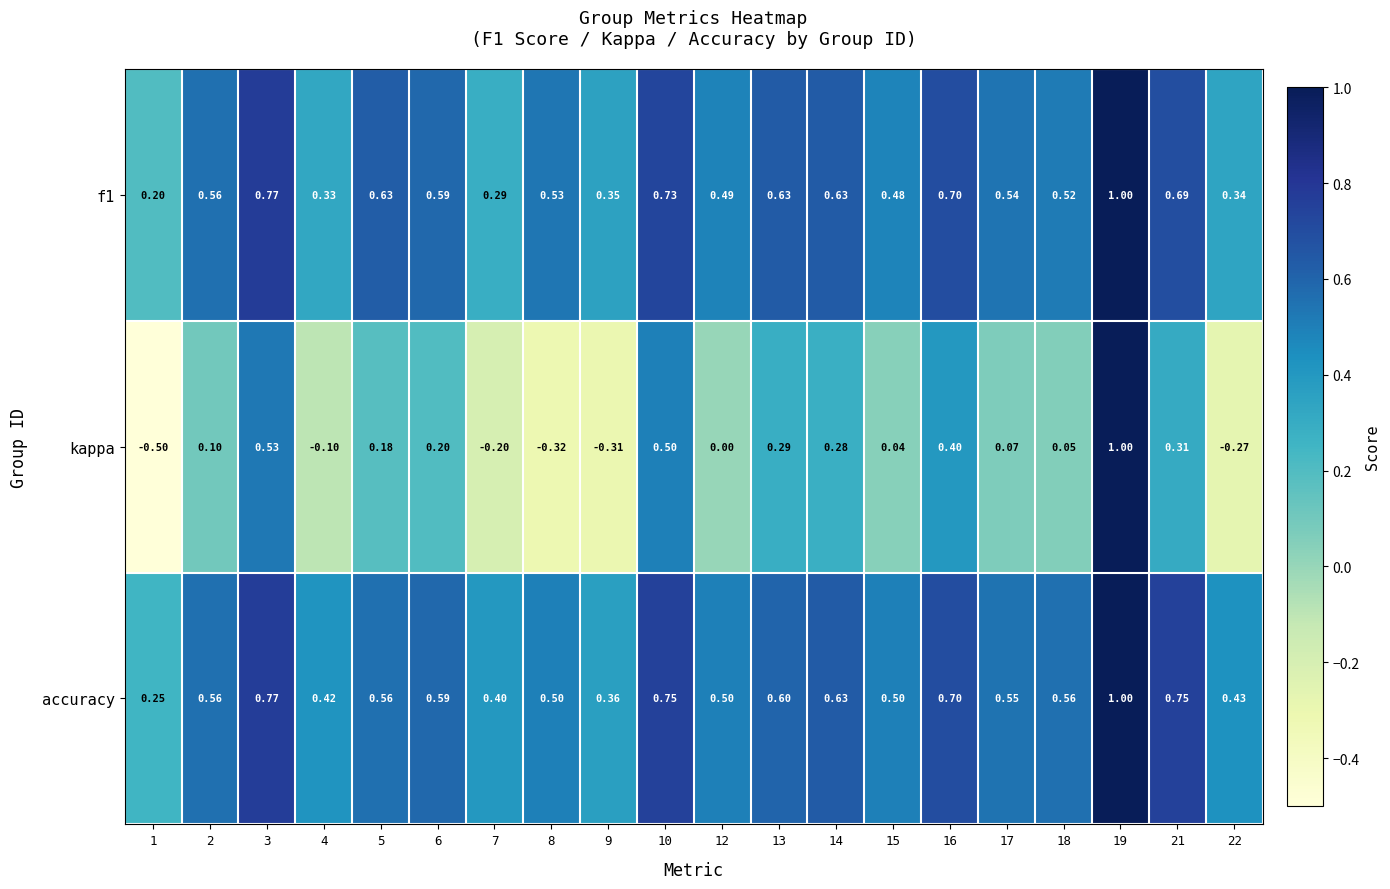

What is the spread (max minus min) of values at 9?

0.7